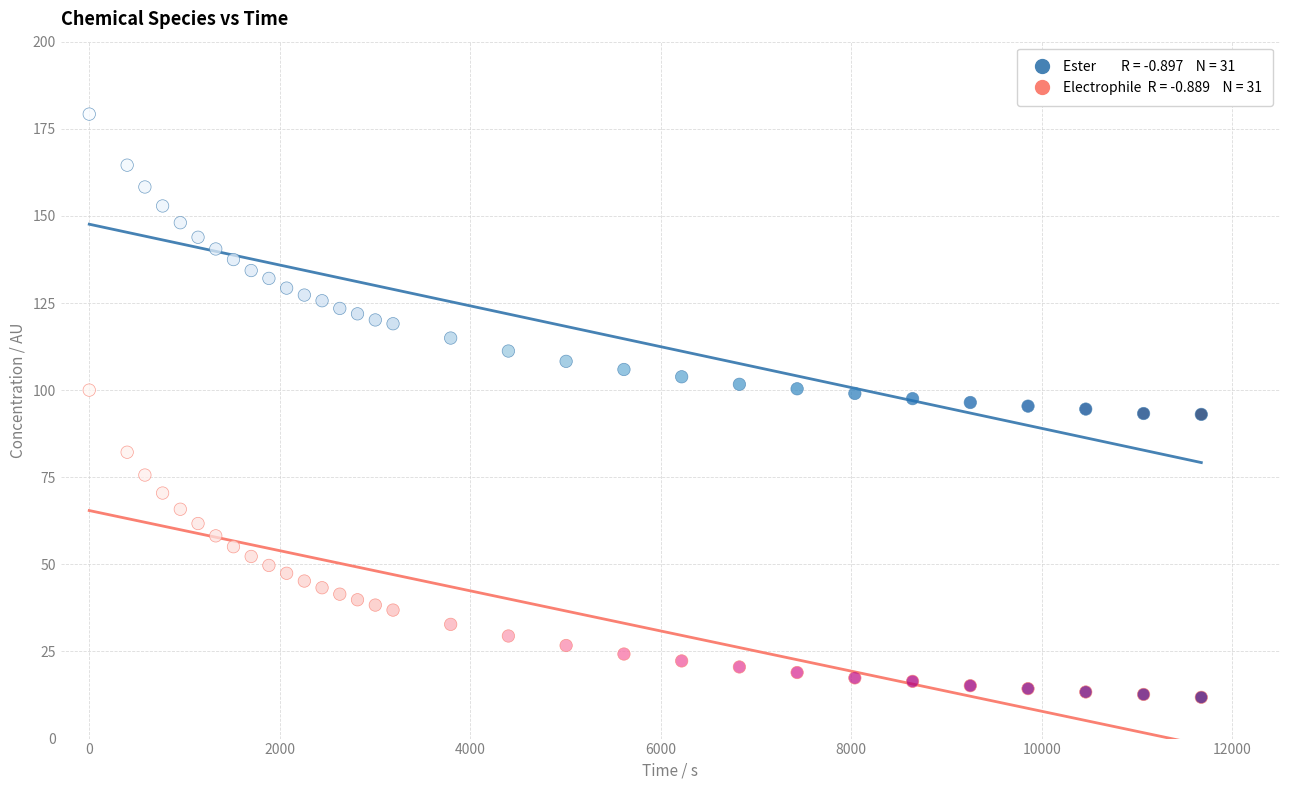

Across all data points, what is the range of Y values (max minus min)?

167.4